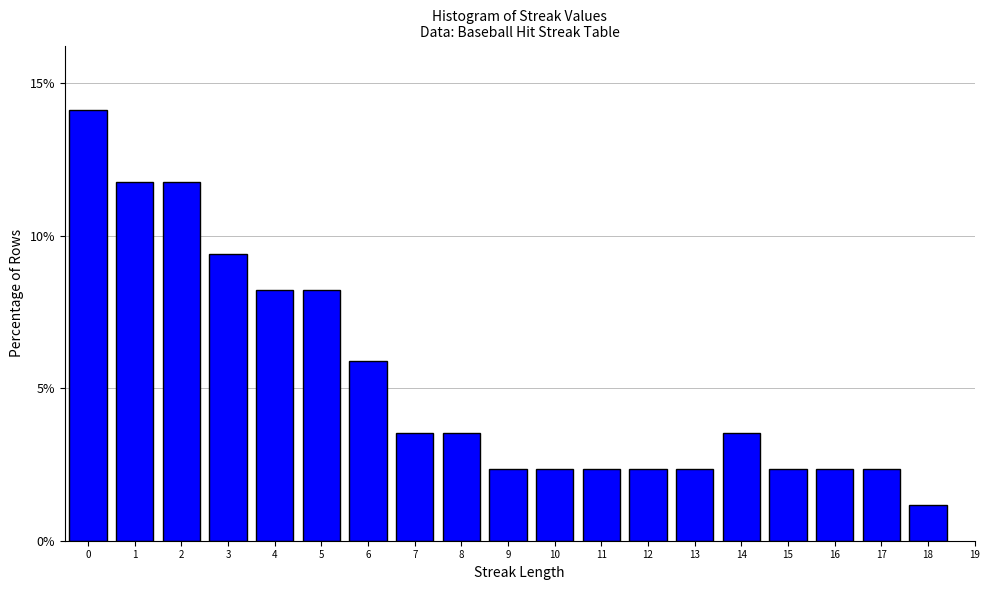

Reading left to right, list all the values displayed in this chart.

0=14.1	1=11.8	2=11.8	3=9.4	4=8.2	5=8.2	6=5.9	7=3.5	8=3.5	9=2.4	10=2.4	11=2.4	12=2.4	13=2.4	14=3.5	15=2.4	16=2.4	17=2.4	18=1.2